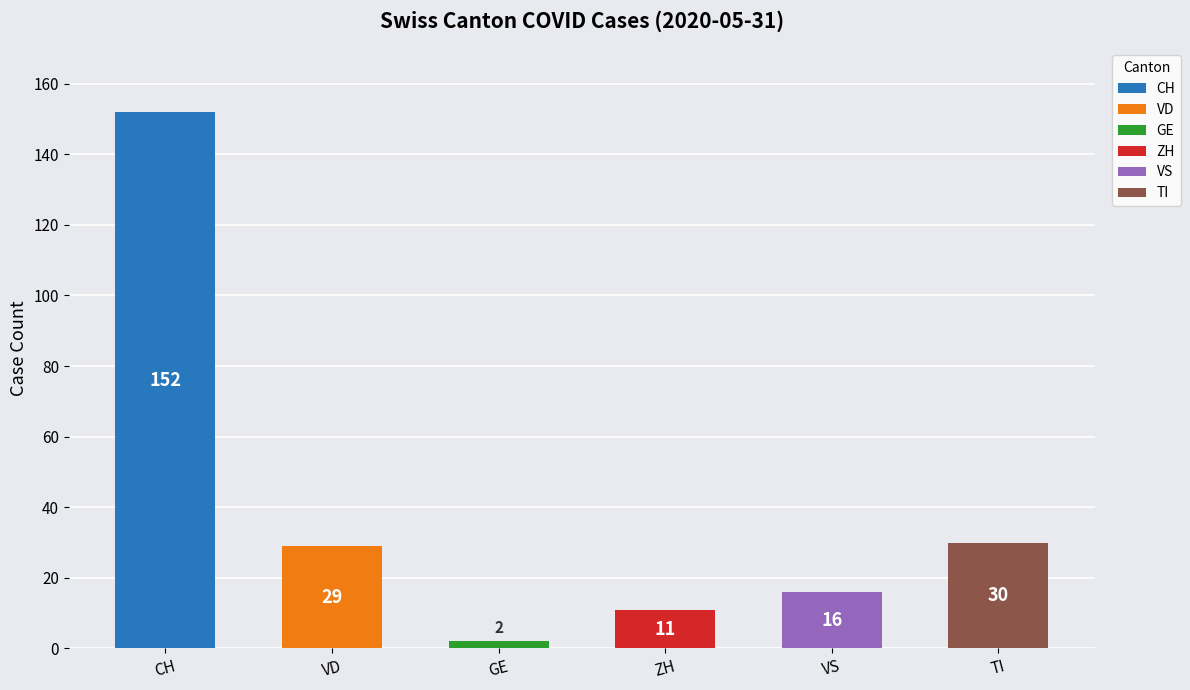

Does the chart contain stacked bars?

No